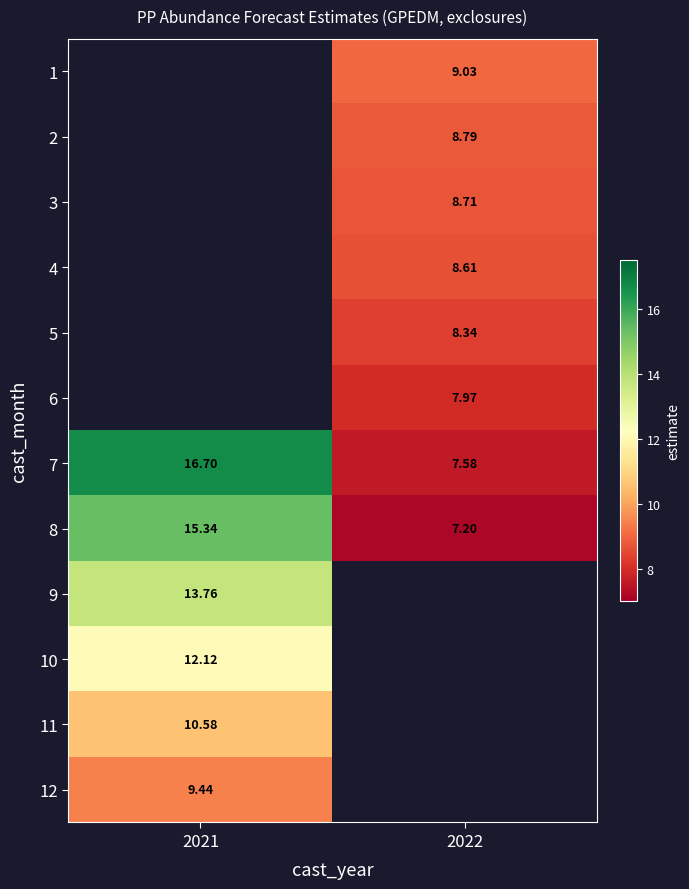

What is the maximum value shown in the chart?

16.7